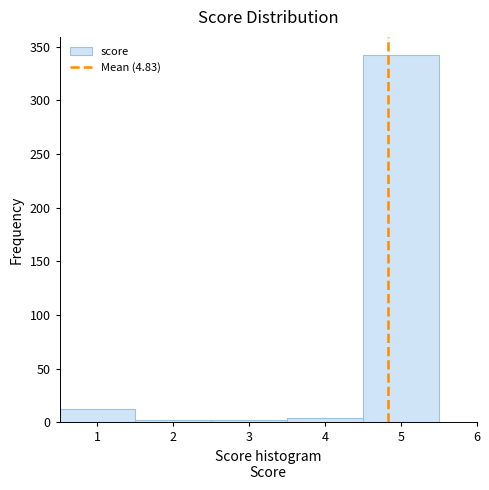

Reading left to right, transcribe this chart: for each bar, give the range it covers on the x-axis and its height. The values are not printed on the chart, so give them approximately, as read against the axis.

0.5 to 1.5: 10
1.5 to 2.5: under 5
2.5 to 3.5: under 5
3.5 to 4.5: under 5
4.5 to 5.5: 340